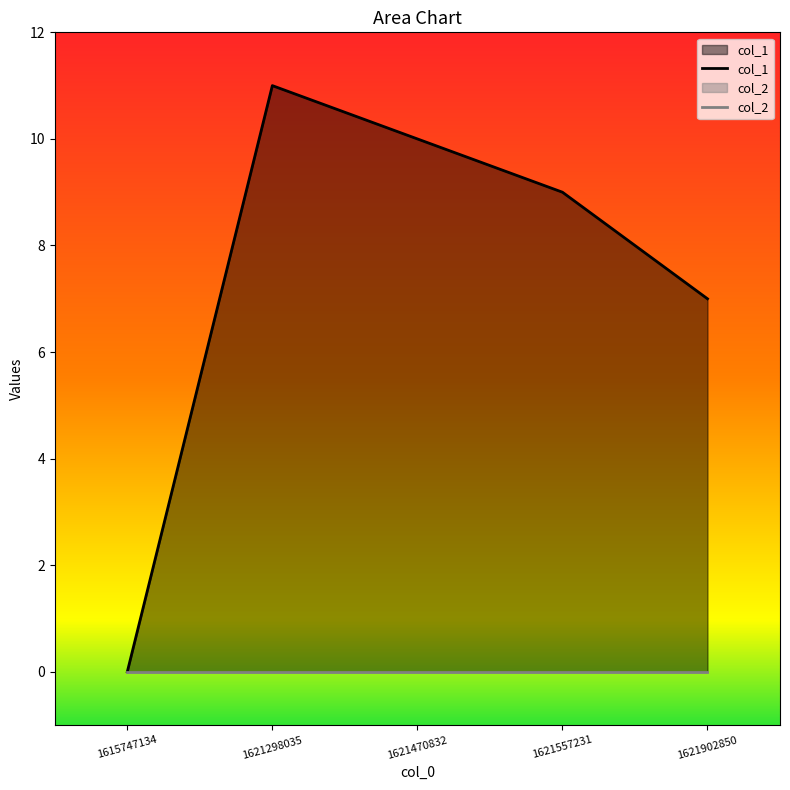

Reading left to right, list all the values displayed in this chart.

1615747134=0	1621298035=11	1621470832=10	1621557231=9	1621902850=7